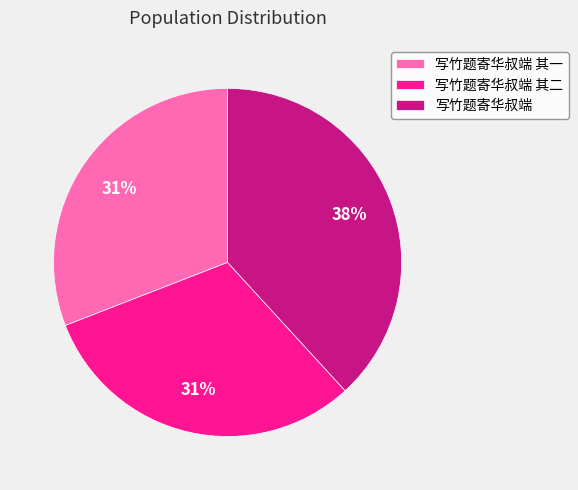

How many segments does this pie chart have?

3